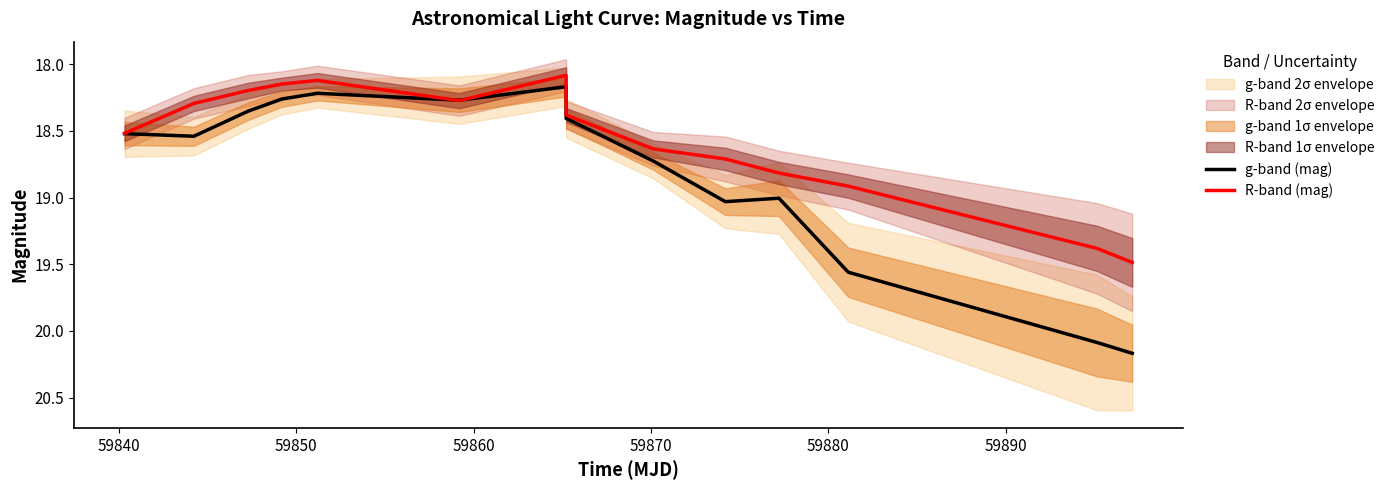

What is the greatest value displayed?

20.2